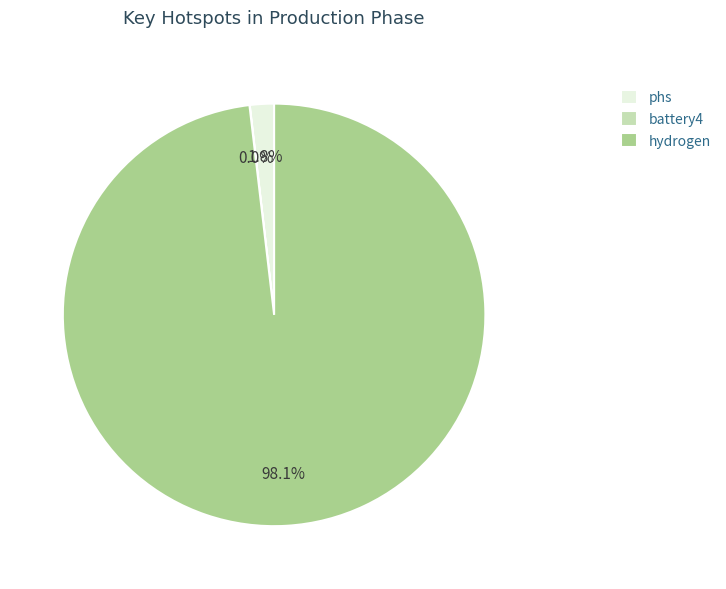

Does any single category account for the majority?

Yes